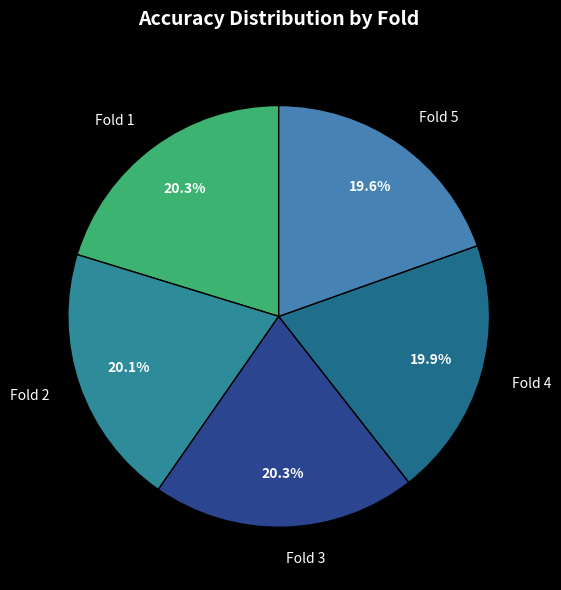

Is there a majority slice in this chart?

No